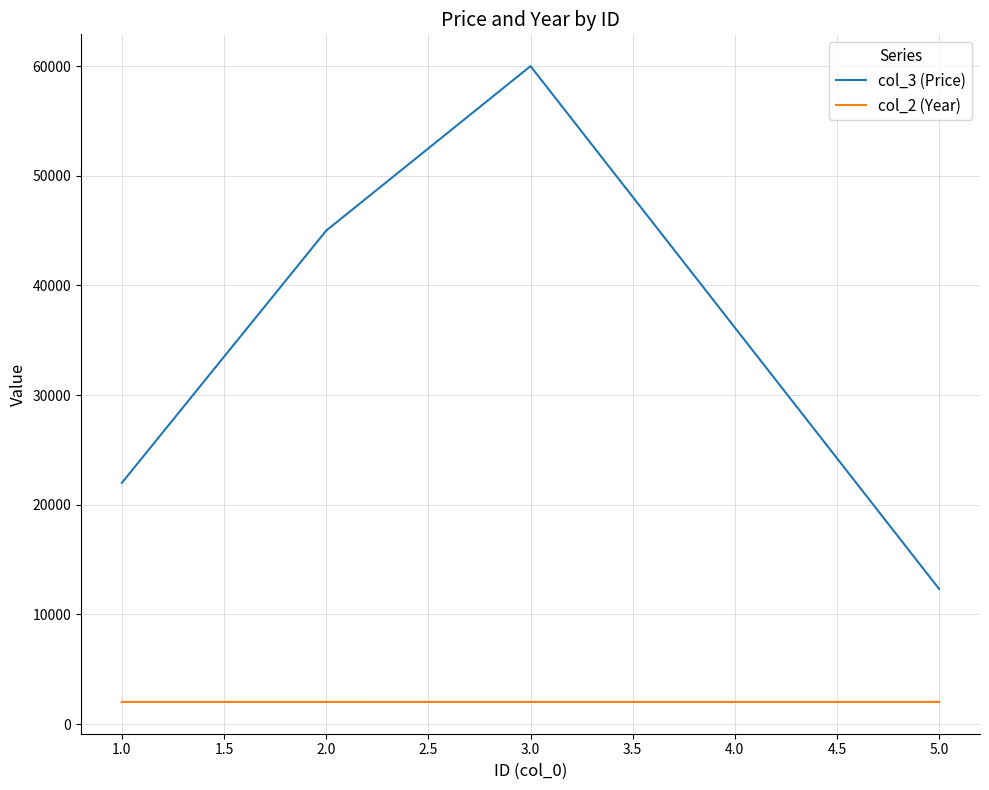

Is this an area chart (filled region under the line)?

No